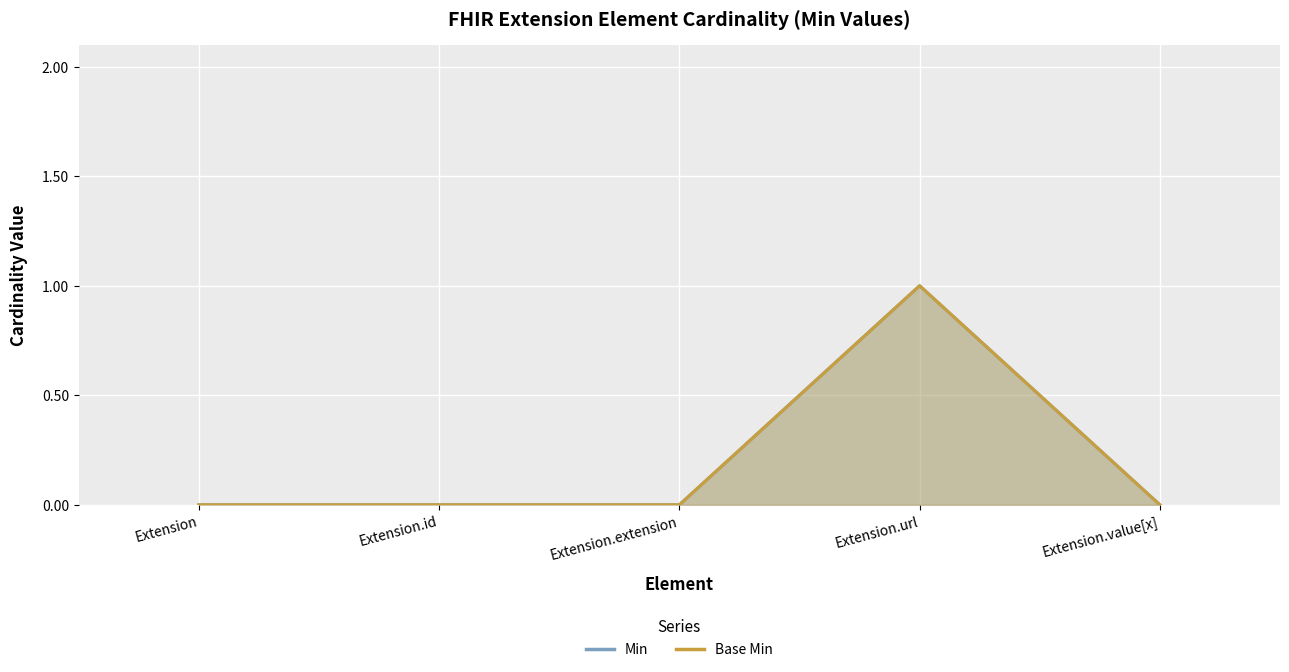

True or false: Min has more than 0 points higher than both neighbors.

True